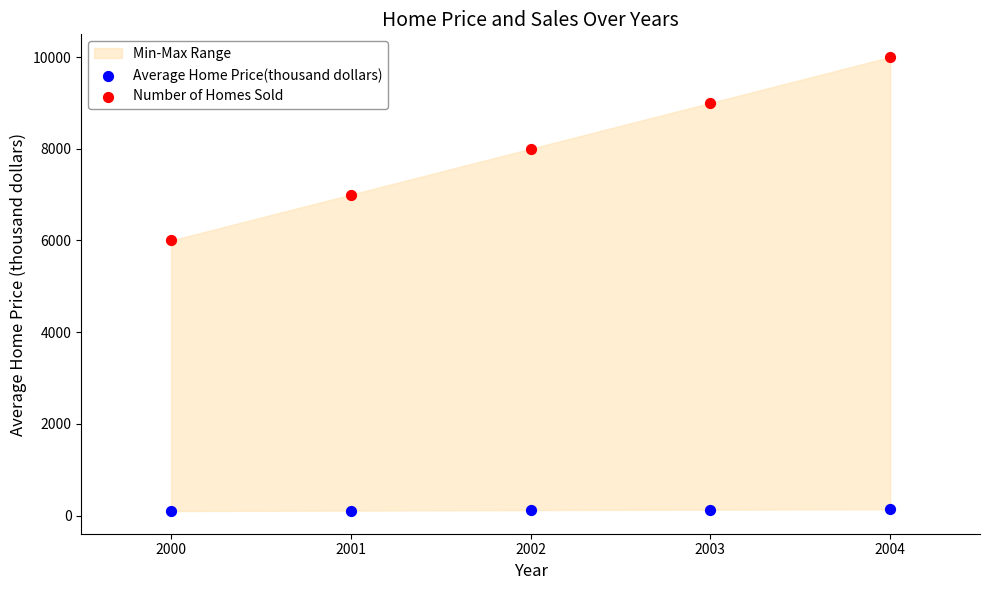

Which series contains the highest Y value?

Number of Homes Sold